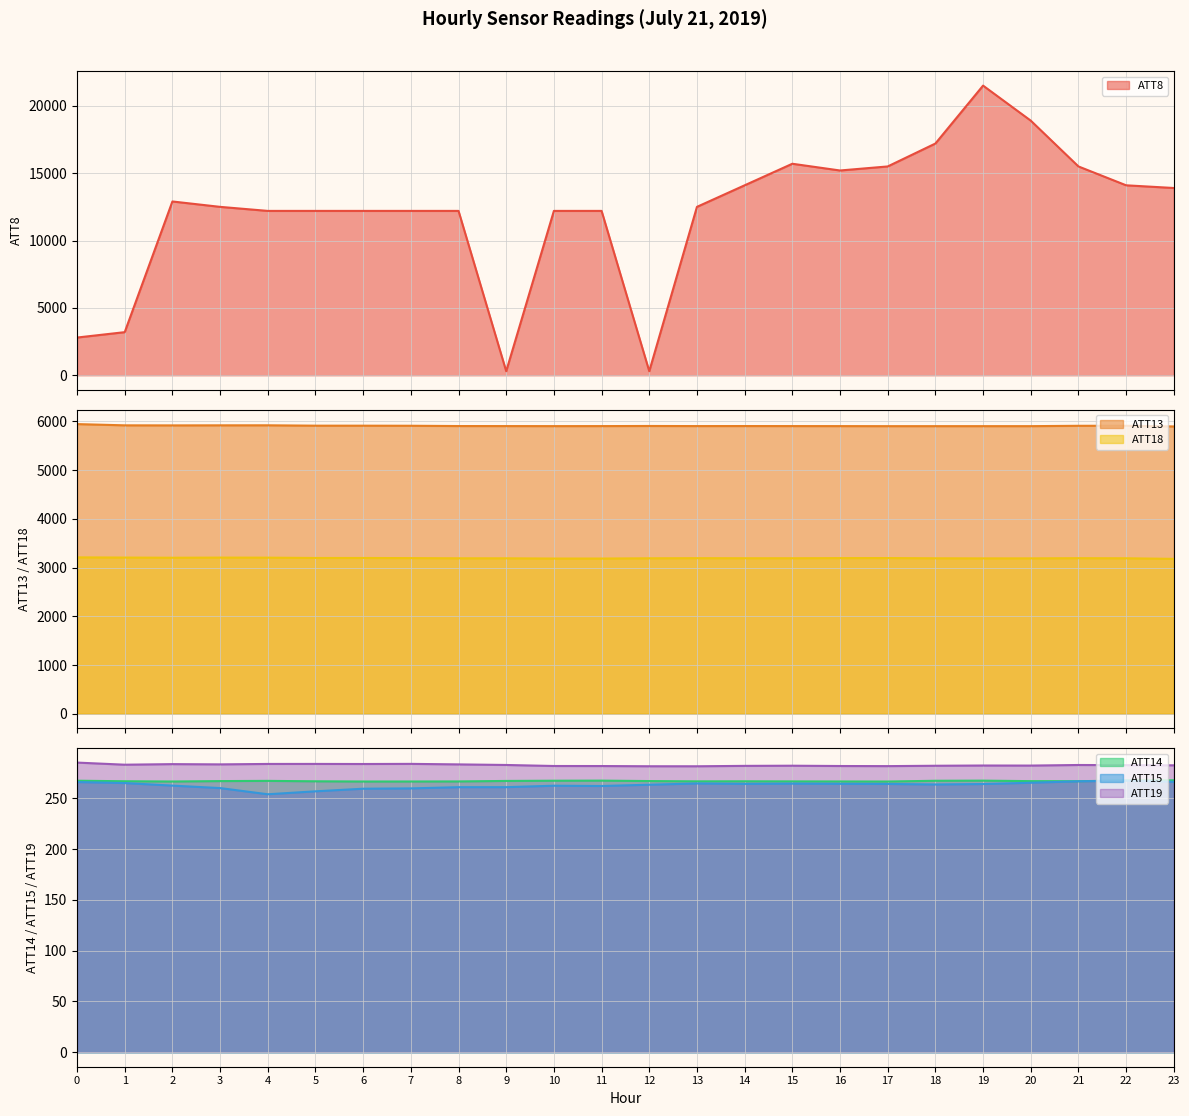

What is the sum of all ATT18 values?

76663.6